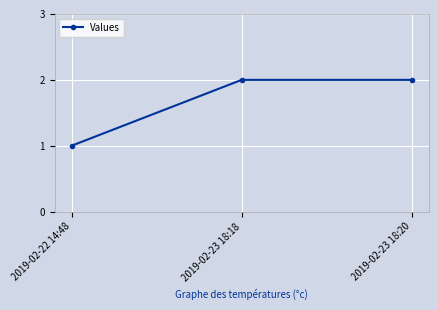

What is the average value?

2